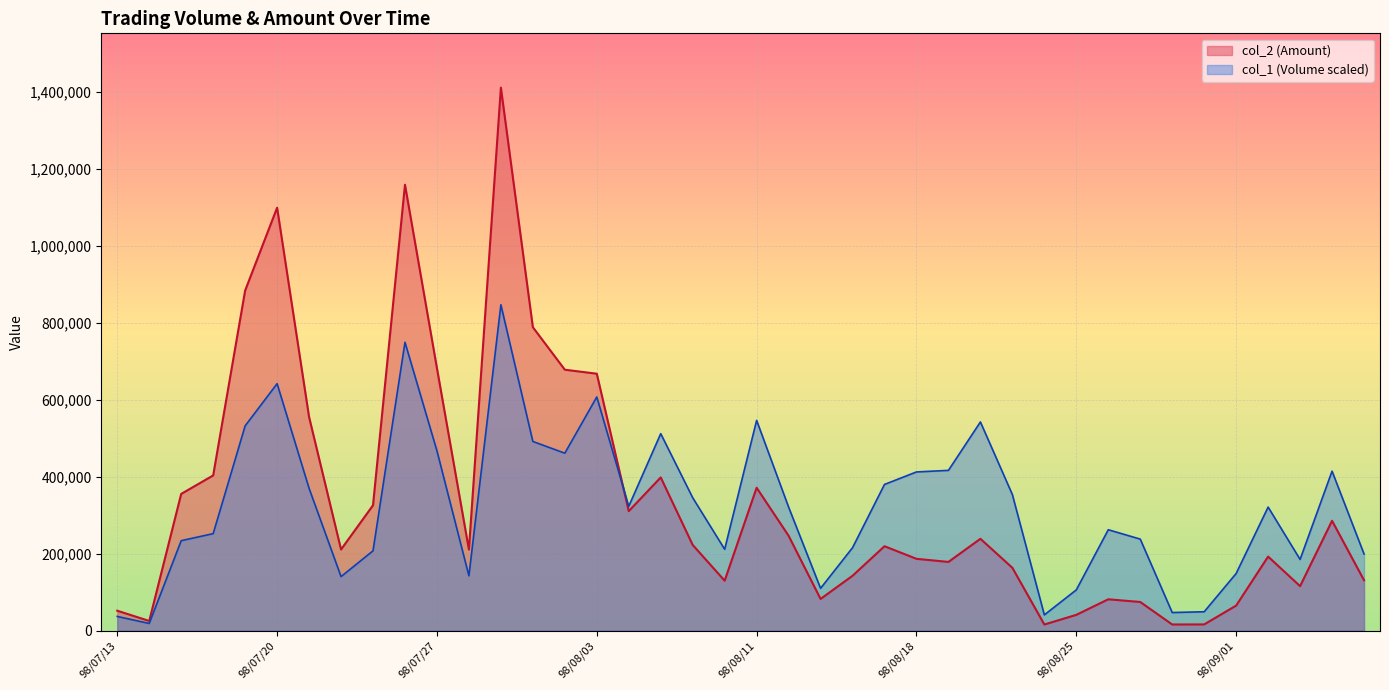

How many categories are shown in the chart?

40